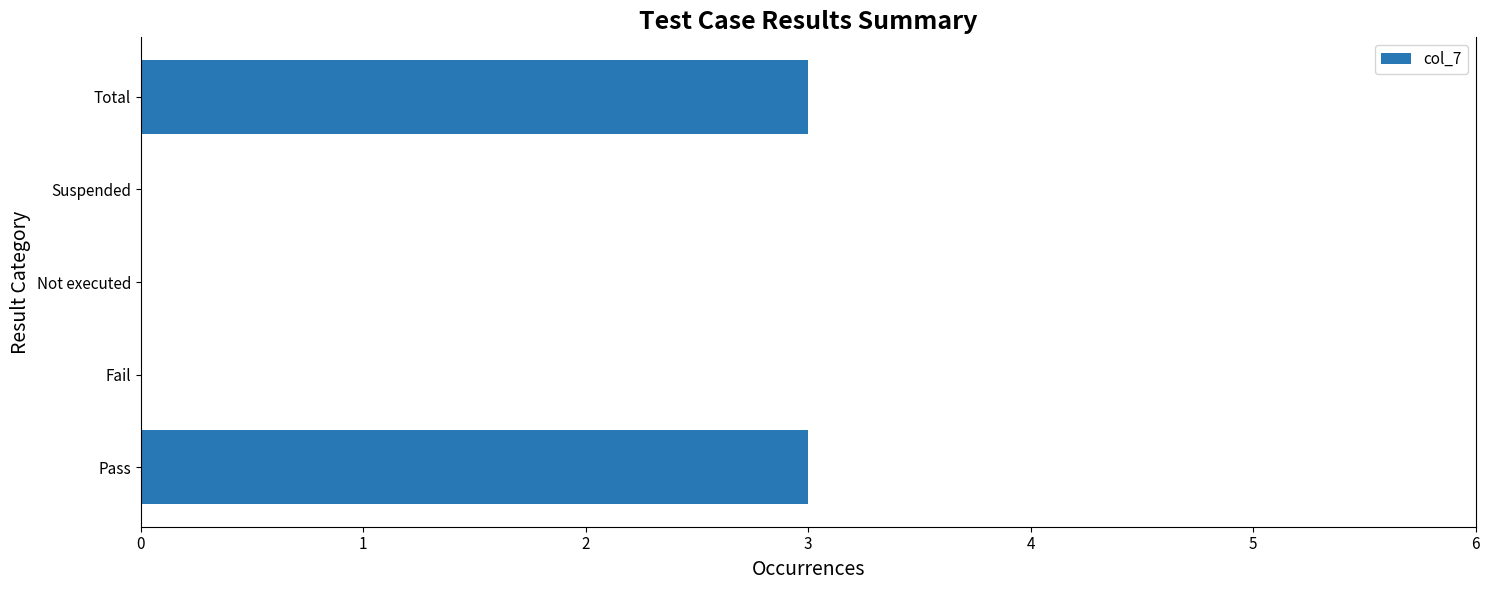

The value at Fail is 1. True or false?

False